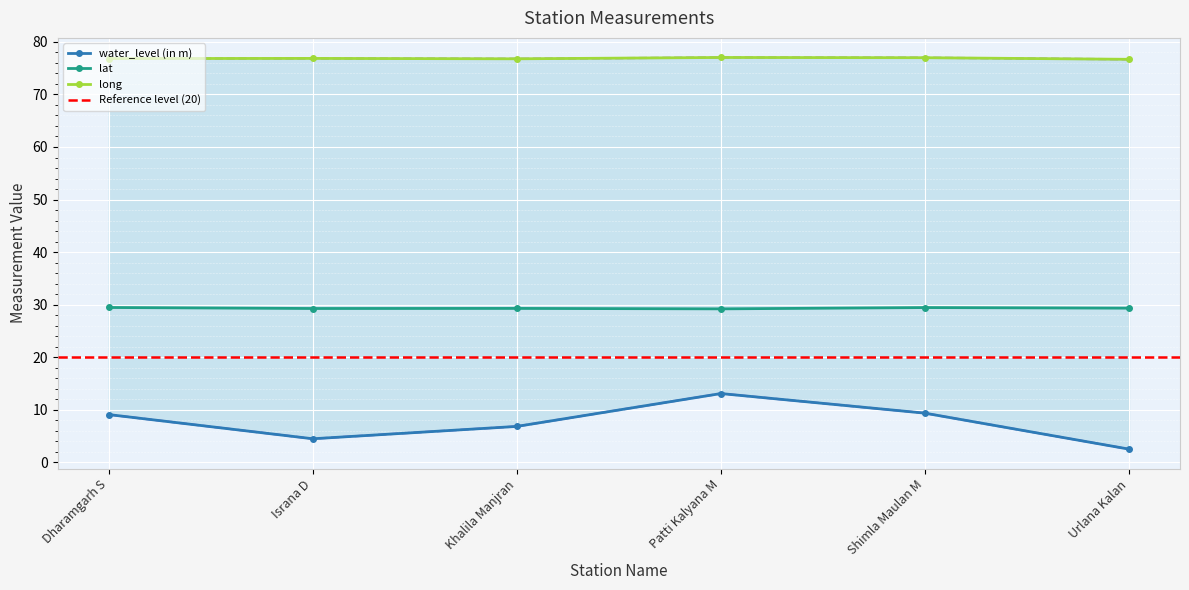

True or false: long and water_level (in m) cross at least once.

False